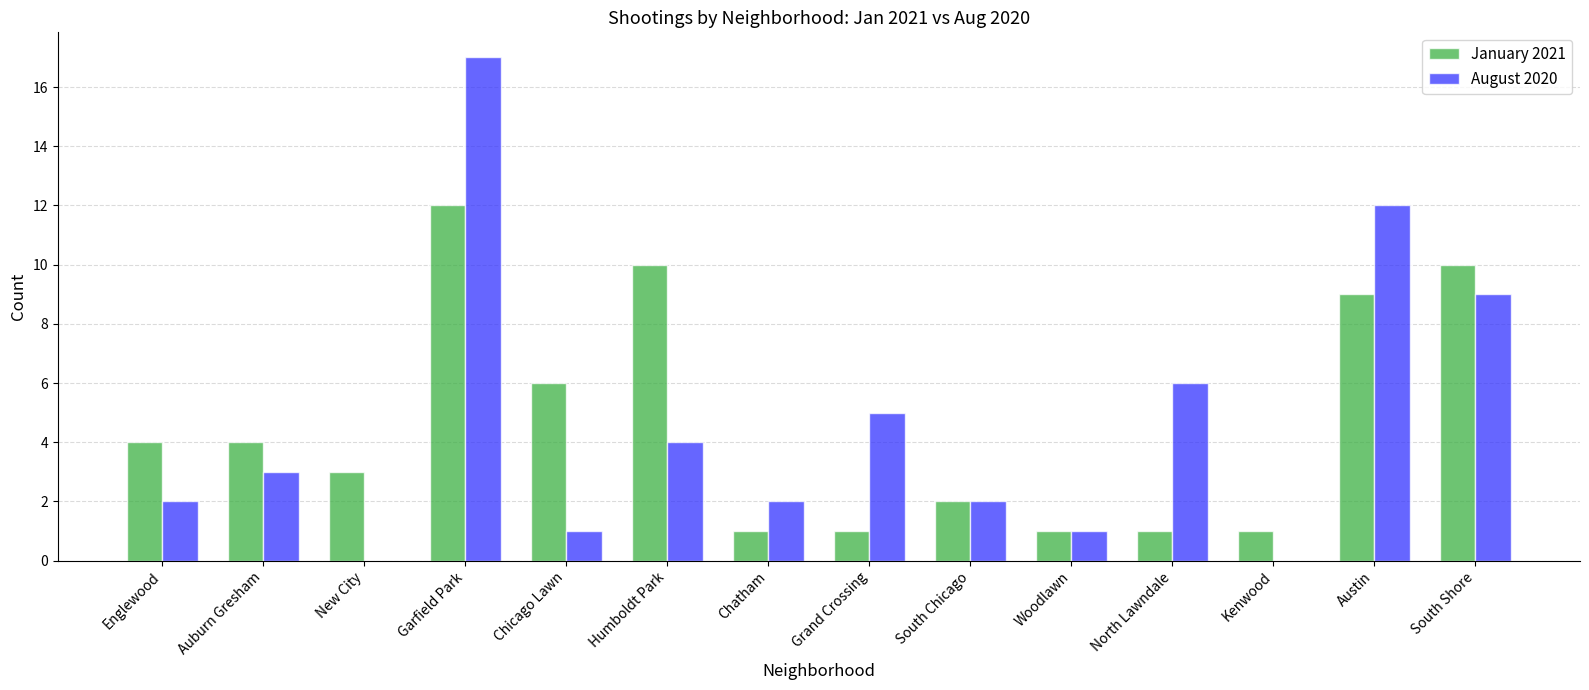

How many series are shown in this chart?

2